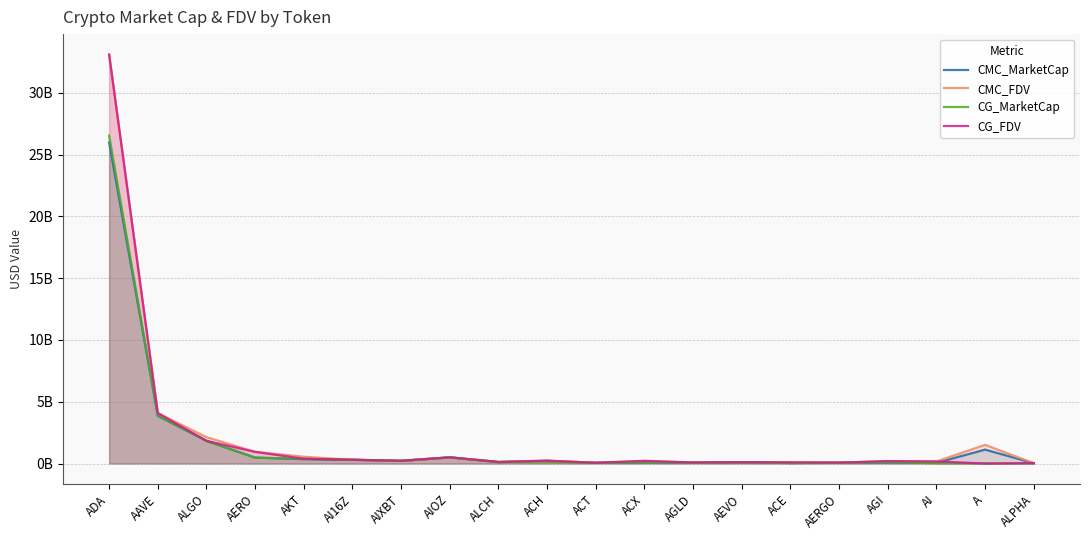

Reading left to right, transcribe all the data shown in this chart.

CMC_MarketCap: 25994068205	3861613729	1836949171	476517052	351046096	301667687	210177165	499096781	112134996	211622433	57324103	94319047	67644901	99202116	39986477	69144628	88092216	55396890	1126534896	25836804
CMC_FDV: 33104546254	4080157366	2134469063	943903890	549347183	301668067	225111797	499096781	131923525	233174305	57324103	214735354	83998324	109727282	94101934	72025655	194472625	167699972	1508500344	28022564
CG_MarketCap: 26538122017	3863651528	1833911842	475676244	383557070	302189882	210479829	494933482	111720233	115104268	57254386	94374041	81201400	99028350	38004337	67934407	111116884	21752322	0	25830557
CG_FDV: 33099254240	4082310655	1833932011	942237986	384297259	302189882	225174261	497976829	131433689	232830624	57254386	214860547	81201400	109535080	93703685	71888262	194482868	167325557	0	28015789